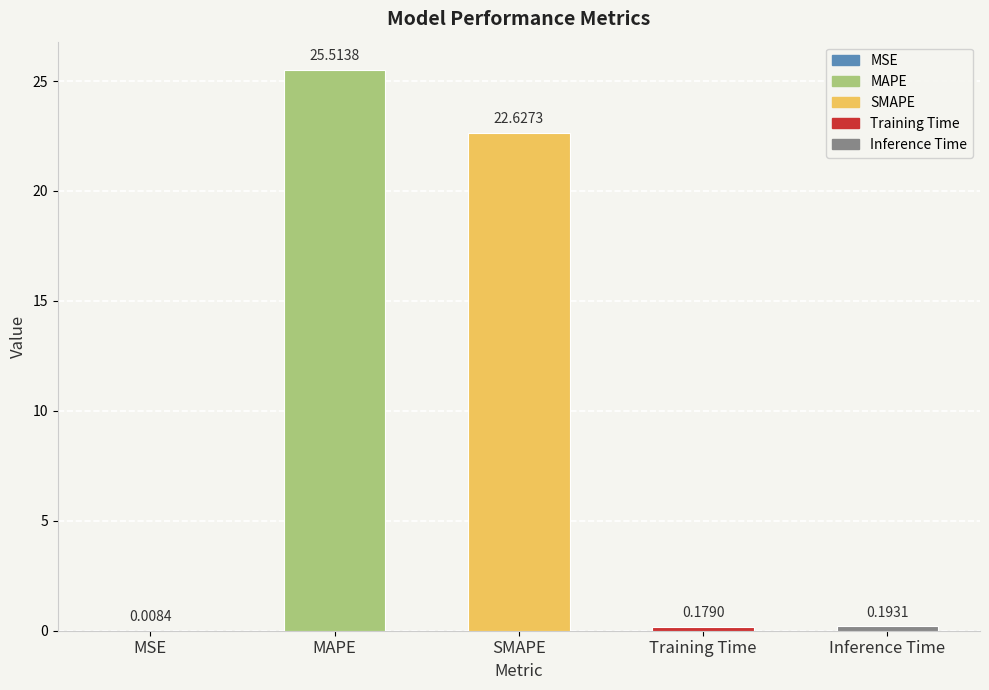

Which category has the highest value across all series?

MAPE